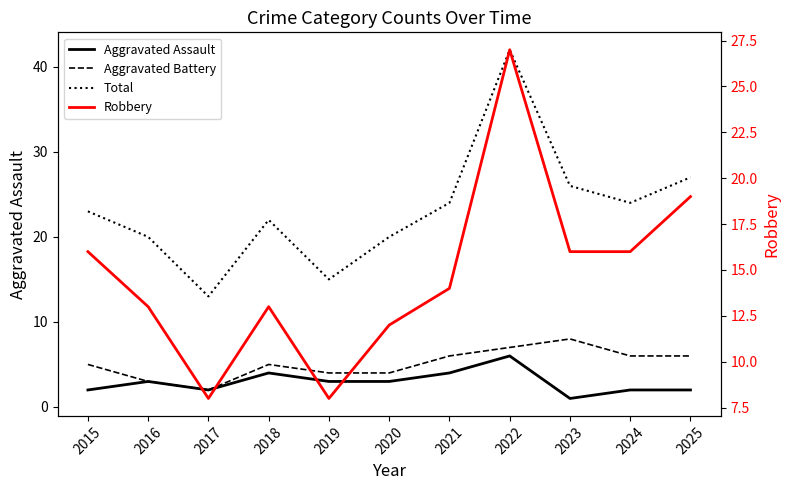

How many Aggravated Battery values are between 4 and 6?

7